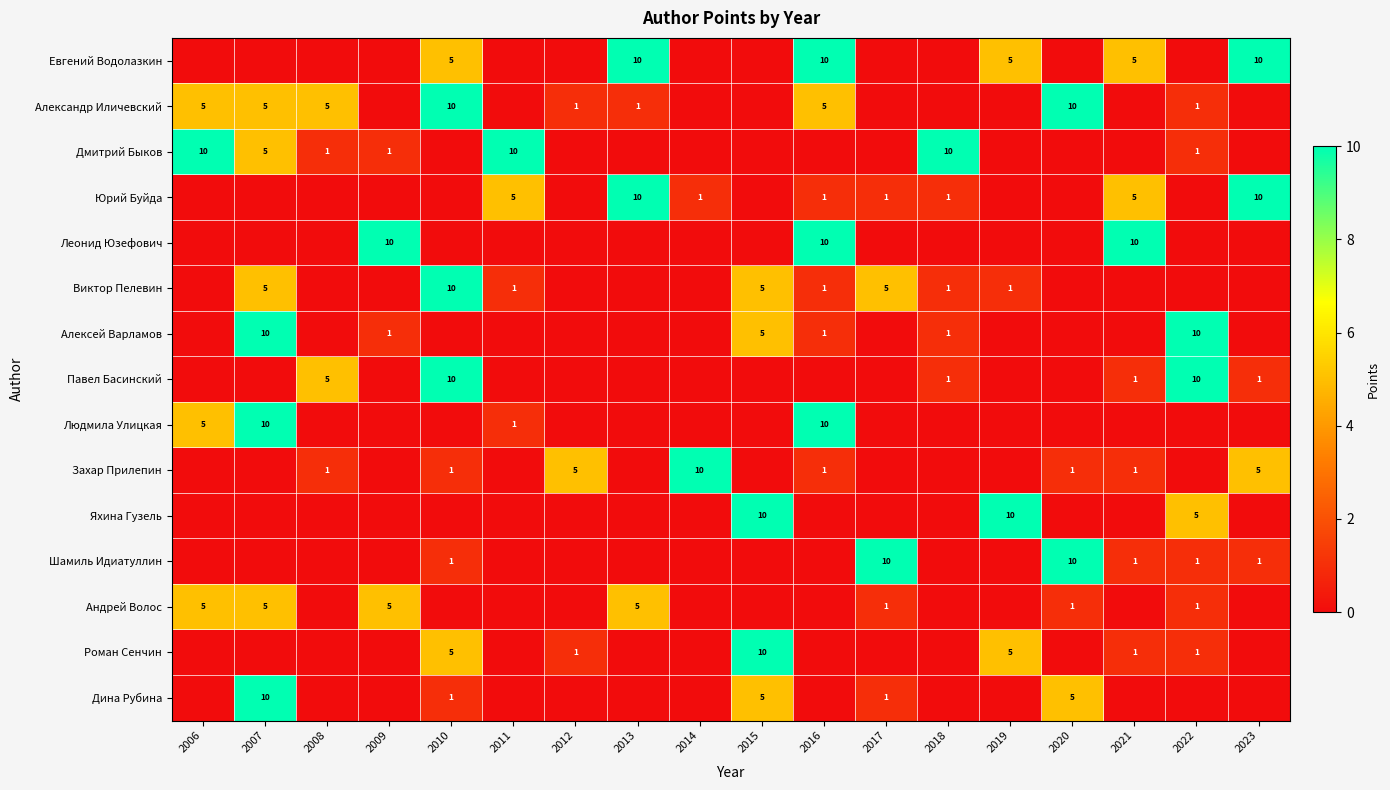

Rank the categories by Павел Басинский value from lowest to highest.

2006, 2007, 2009, 2011, 2012, 2013, 2014, 2015, 2016, 2017, 2019, 2020, 2018, 2021, 2023, 2008, 2010, 2022